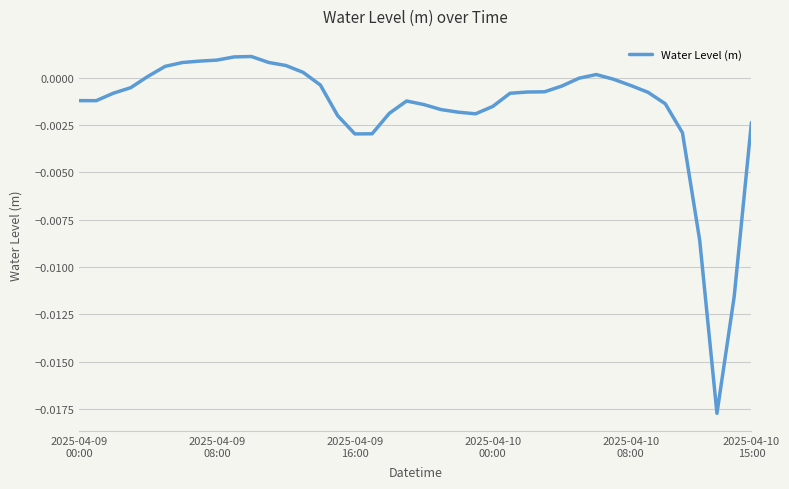

Does the chart have visible grid lines?

Yes